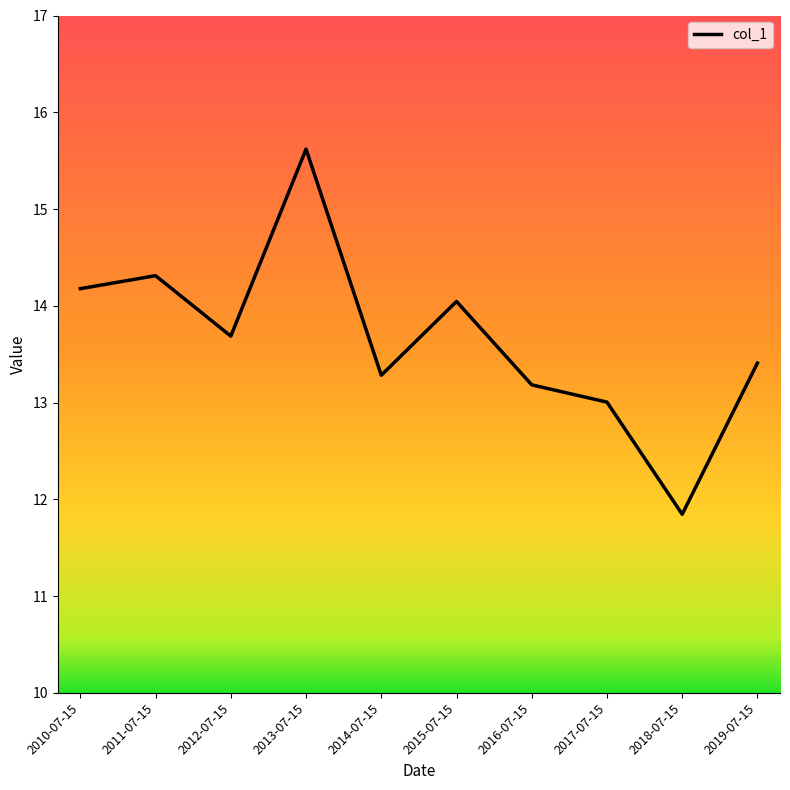

List the labels in order of value, largest first.

2013-07-15, 2011-07-15, 2010-07-15, 2015-07-15, 2012-07-15, 2019-07-15, 2014-07-15, 2016-07-15, 2017-07-15, 2018-07-15